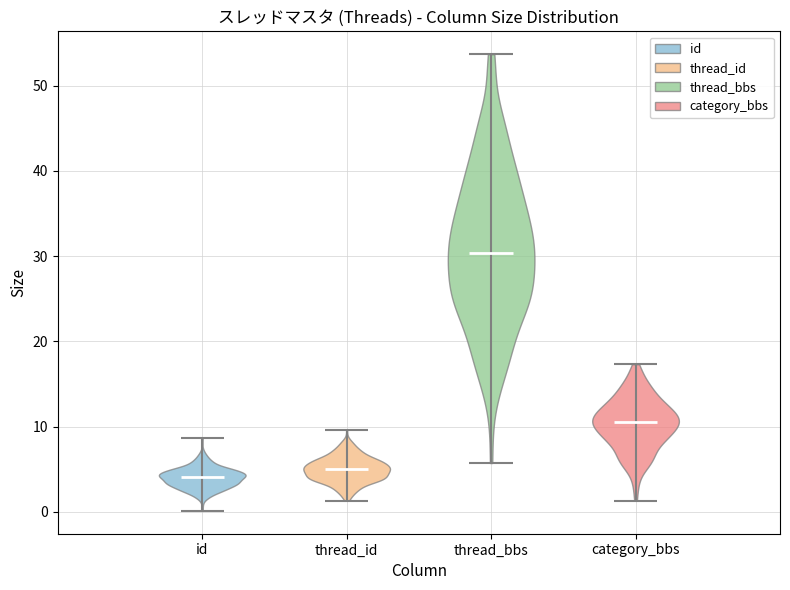

What is the highest point the violin for thread_id reaches on the y-axis? The values are not printed on the chart, so give them approximately, as read against the axis.

10